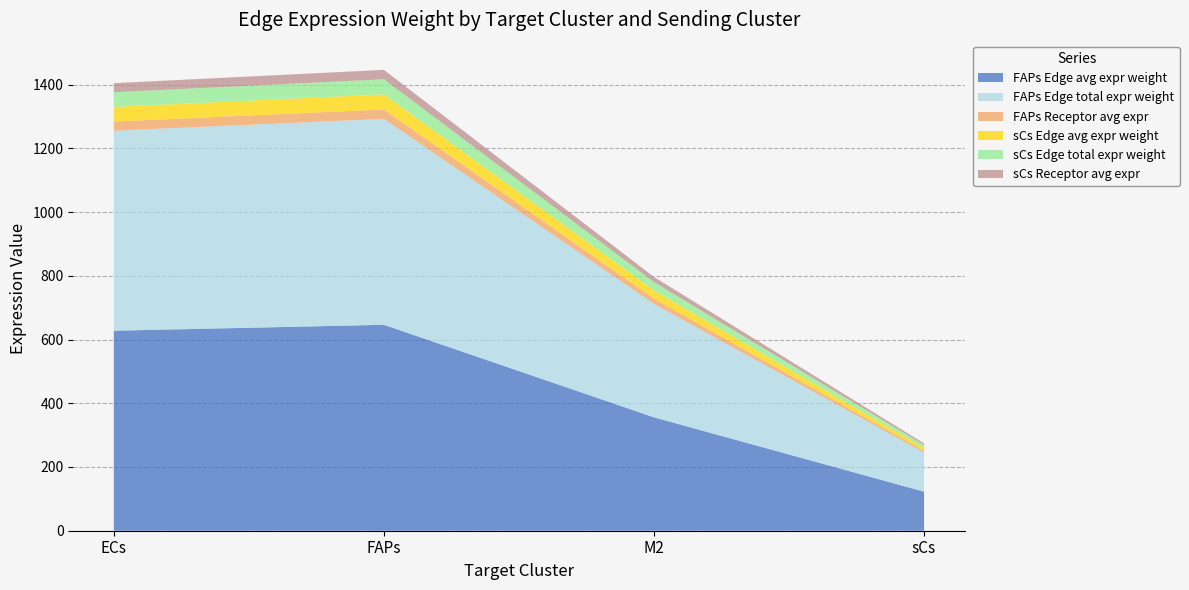

Reading left to right, transcribe all the data shown in this chart.

FAPs Edge avg expr weight: ECs=627.6	FAPs=646.2	M2=355.8	sCs=122.5
FAPs Edge total expr weight: ECs=627.6	FAPs=646.2	M2=355.8	sCs=122.5
FAPs Receptor avg expr: ECs=28.7	FAPs=29.5	M2=16.3	sCs=5.6
sCs Edge avg expr weight: ECs=46.0	FAPs=47.3	M2=26.1	sCs=9.0
sCs Edge total expr weight: ECs=46.0	FAPs=47.3	M2=26.1	sCs=9.0
sCs Receptor avg expr: ECs=28.7	FAPs=29.5	M2=16.3	sCs=5.6